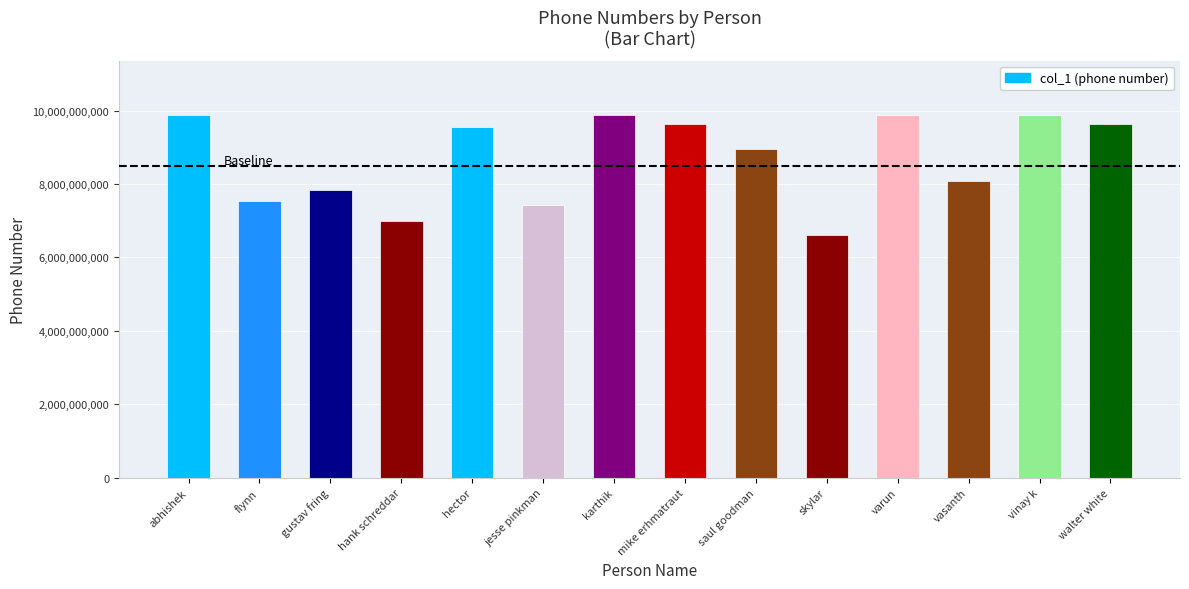

What is the value of the 3rd bar from the left?

7845961230